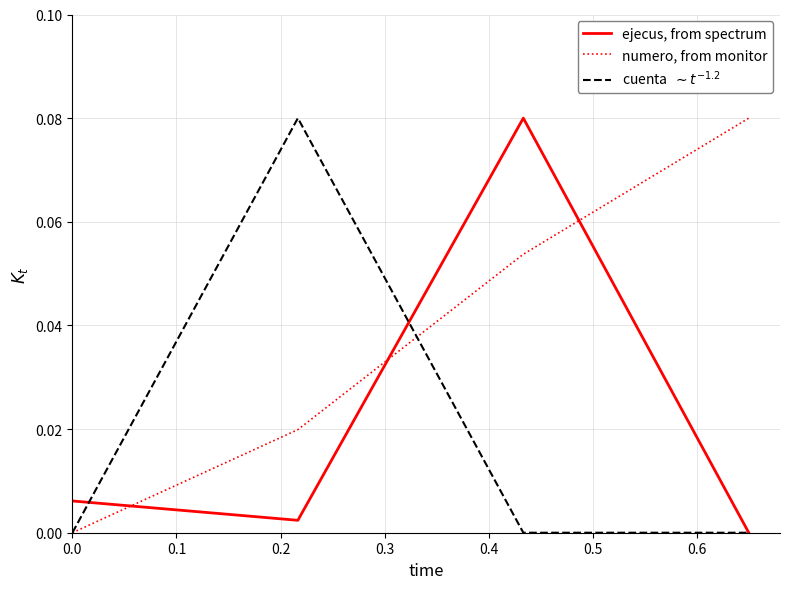

How many series are shown in this chart?

3